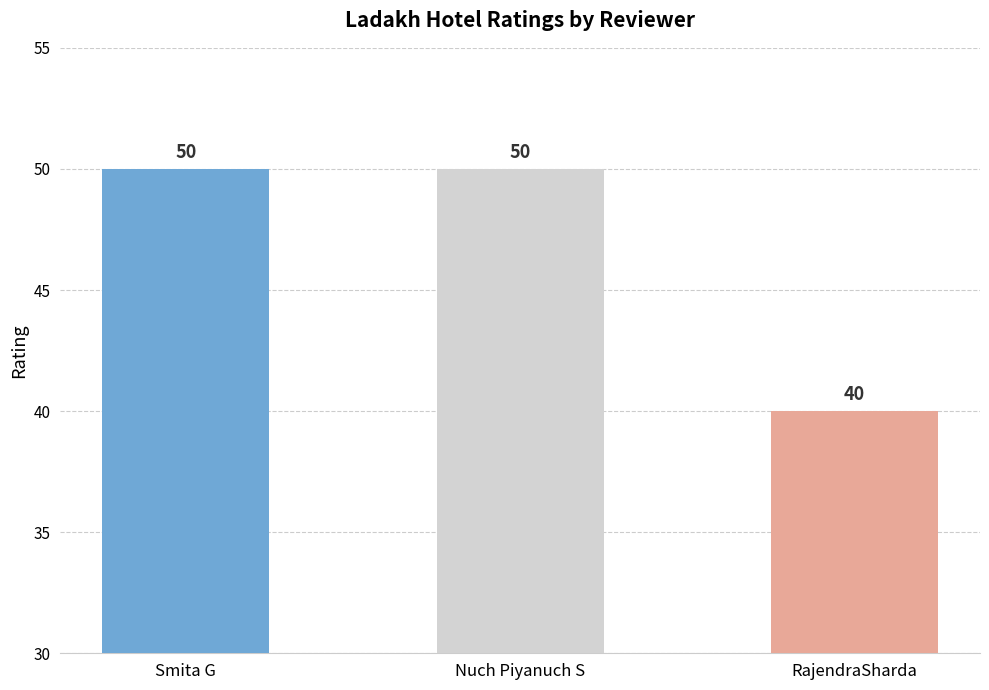

What is the change in value from Smita G to RajendraSharda?

-10